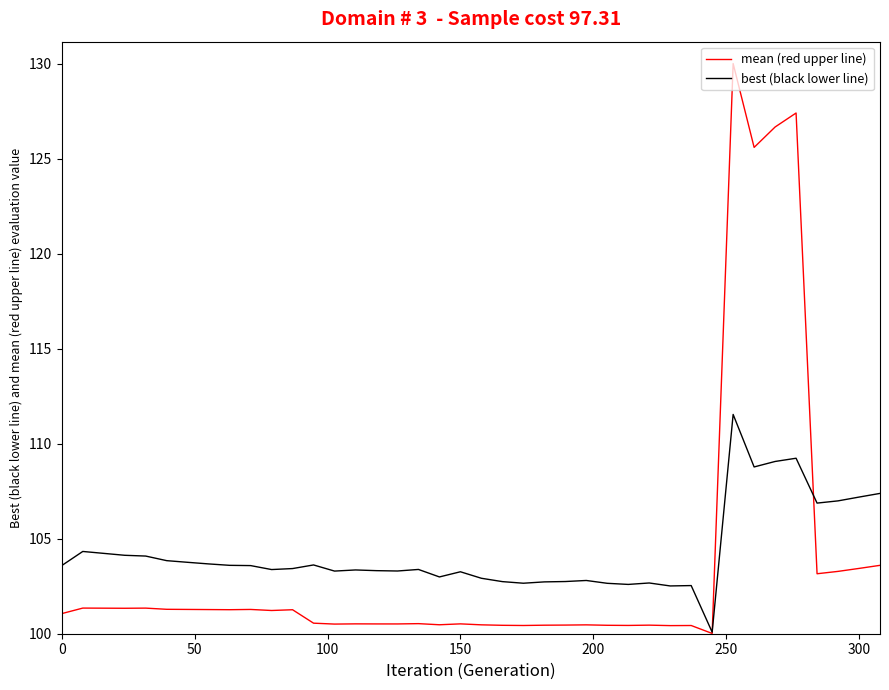

What is the difference between the maximum and minimum values in the best (black lower line) series?

49.6